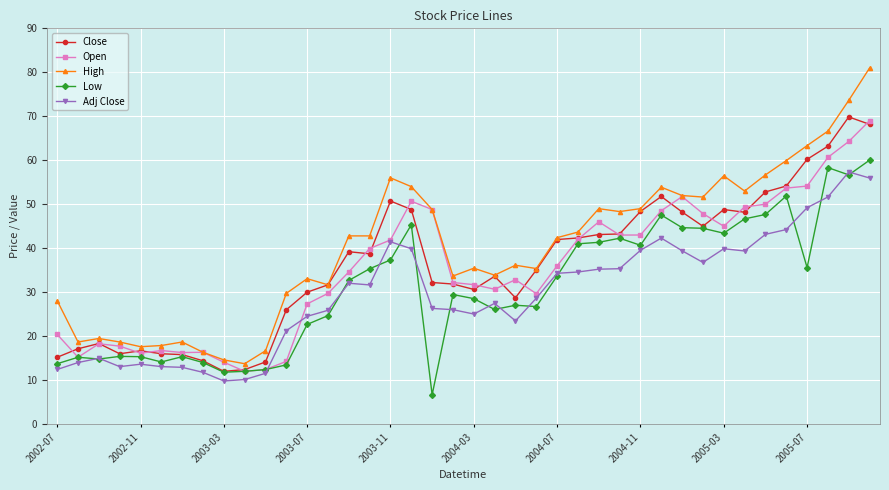

Which series has the largest range (max minus min)?

High